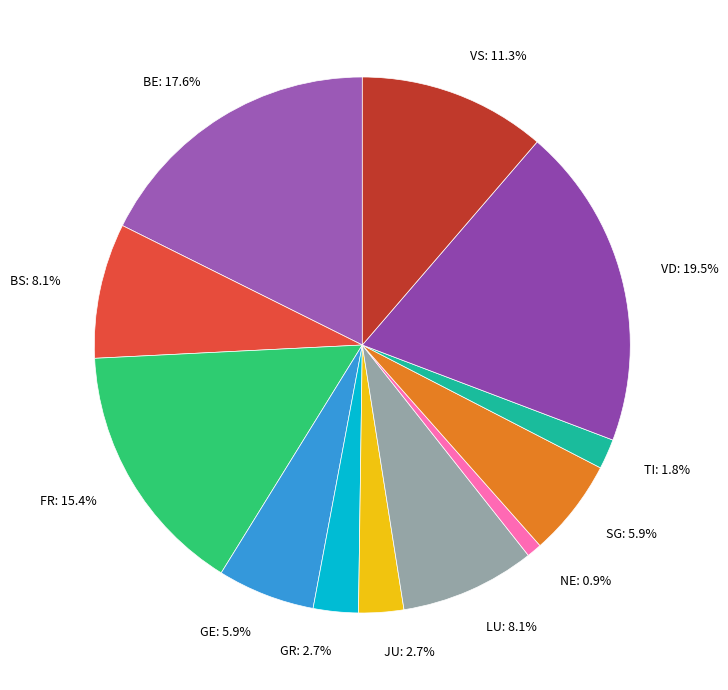

What portion of the pie excludes BE: 17.6%?

82.4%